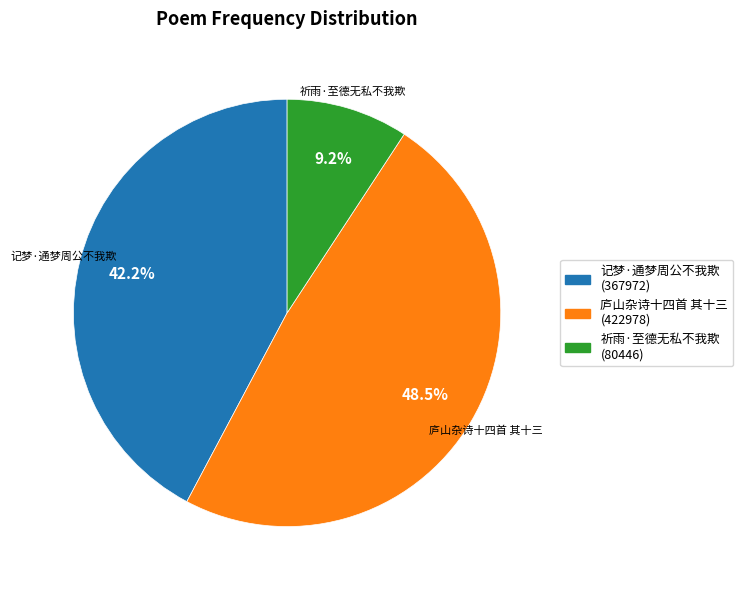

What is the total percentage of 庐山杂诗十四首 其十三 and 祈雨·至德无私不我欺?

57.8%